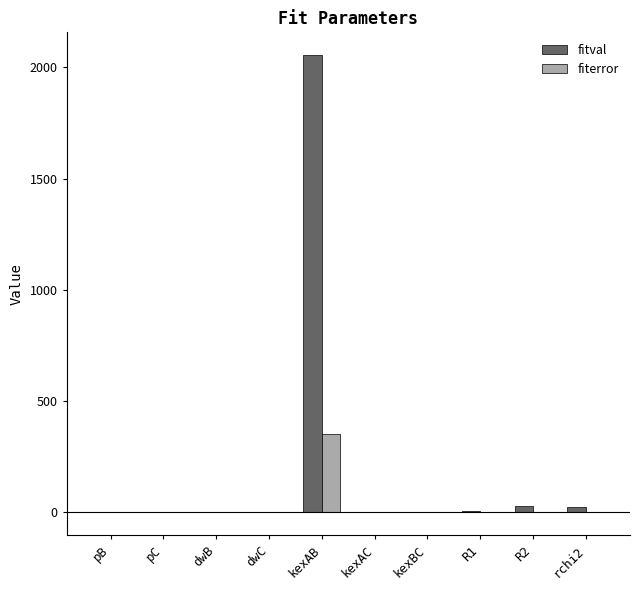

Which series has the largest total across all categories?

fitval